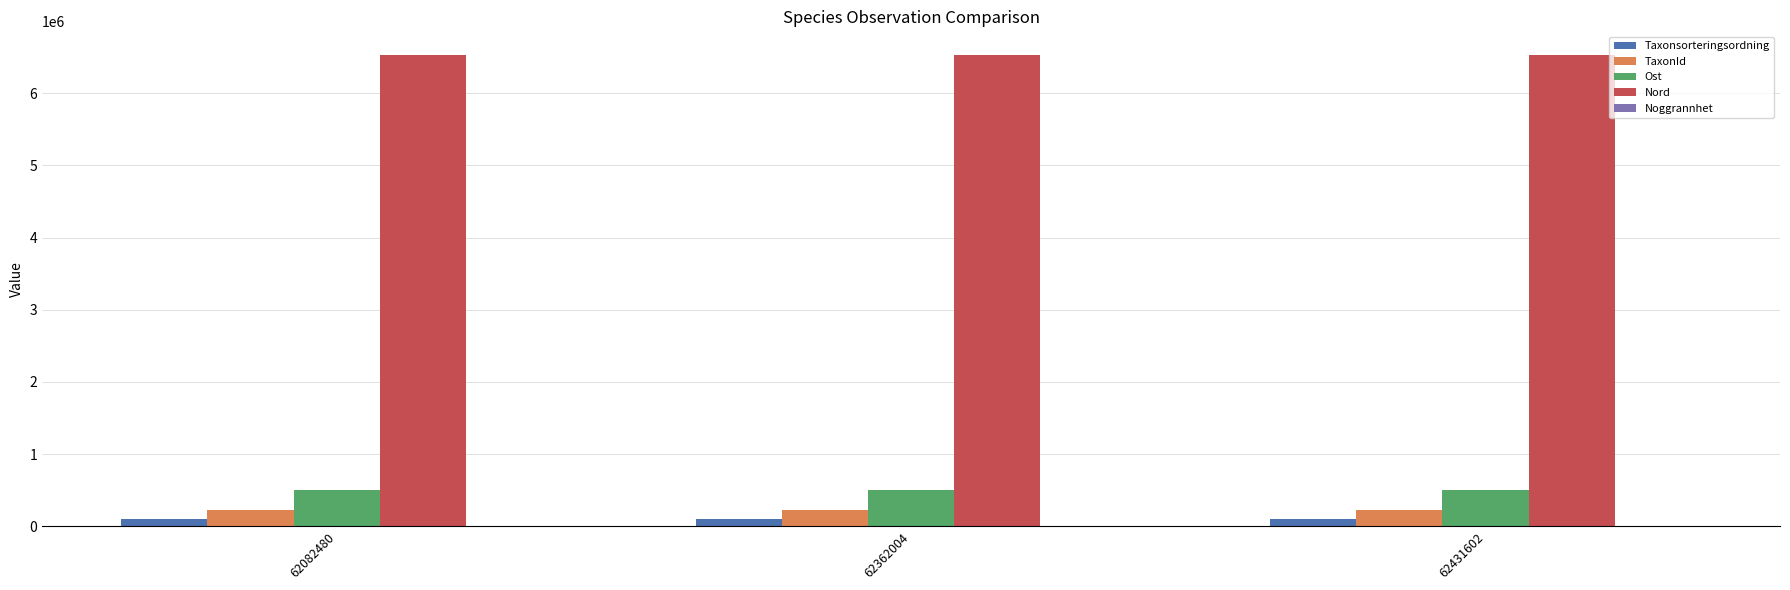

Is it true that Nord equals 8509890 at 62431602?

False